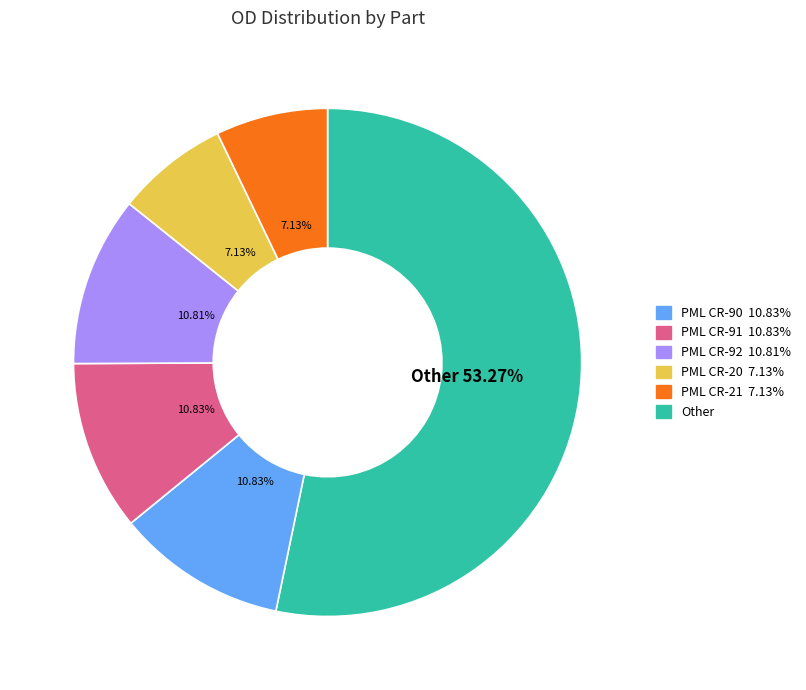

Does any single category account for the majority?

Yes